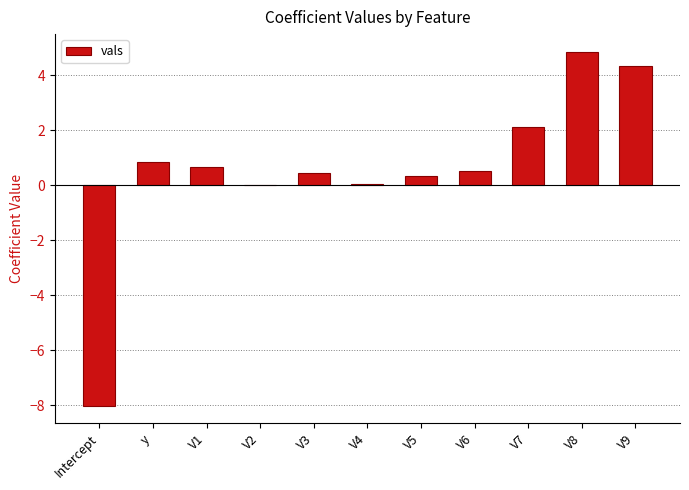

The chart shows a value of 0.0 at V2. True or false?

True